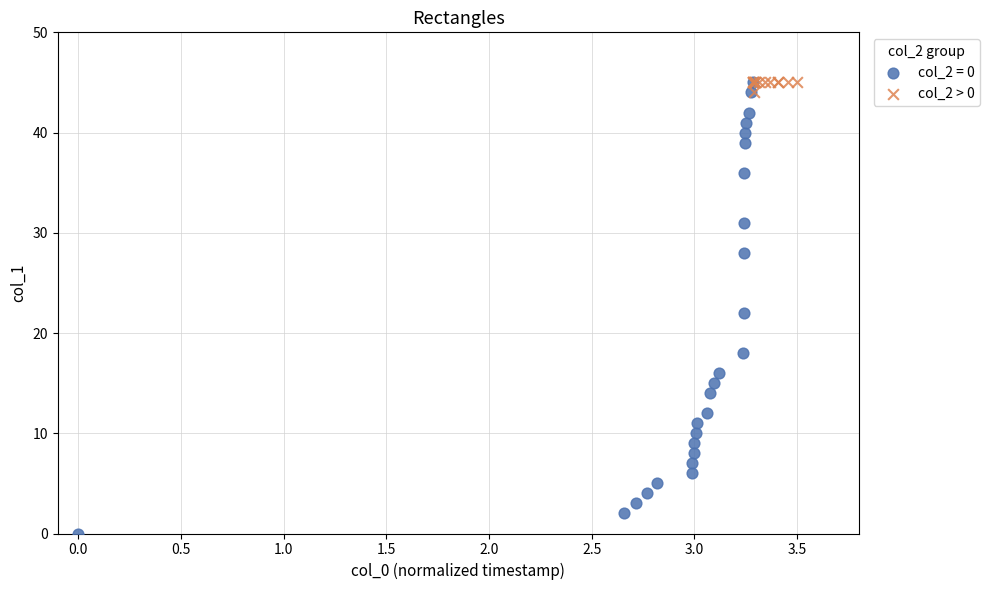

Which series contains the lowest Y value?

col_2 = 0